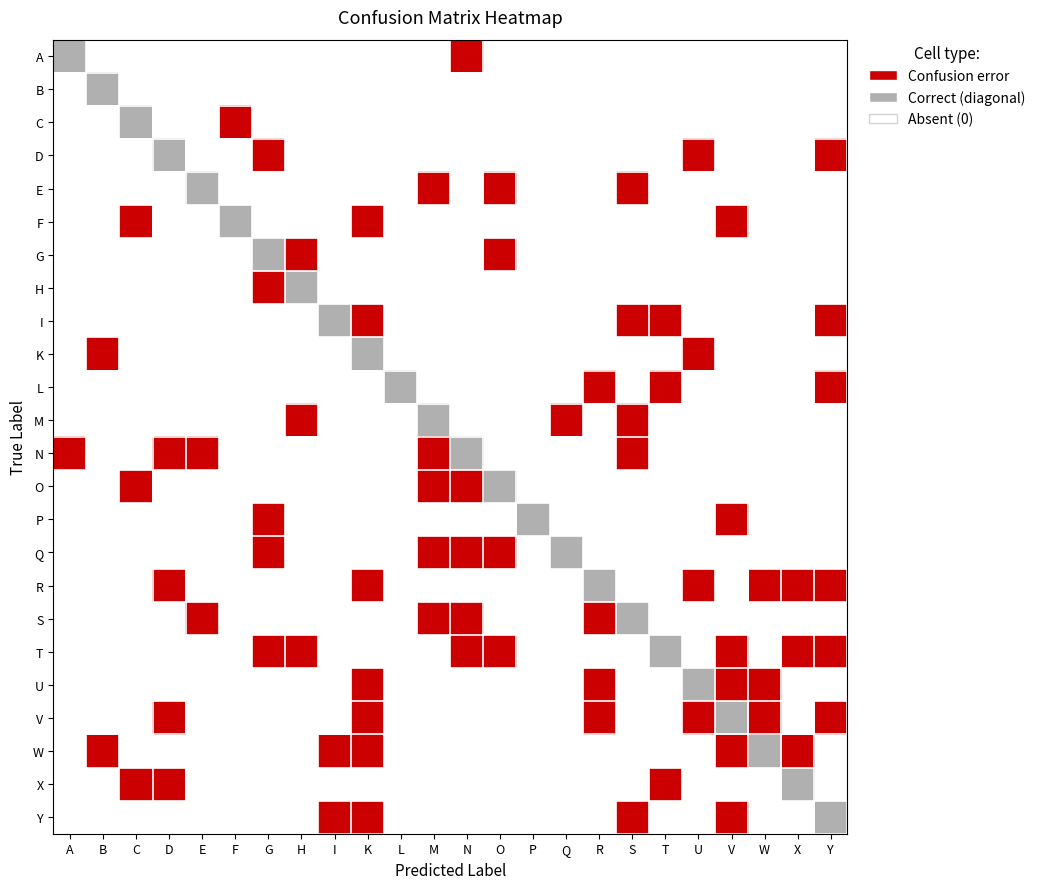

What is the spread (max minus min) of values at H?

2